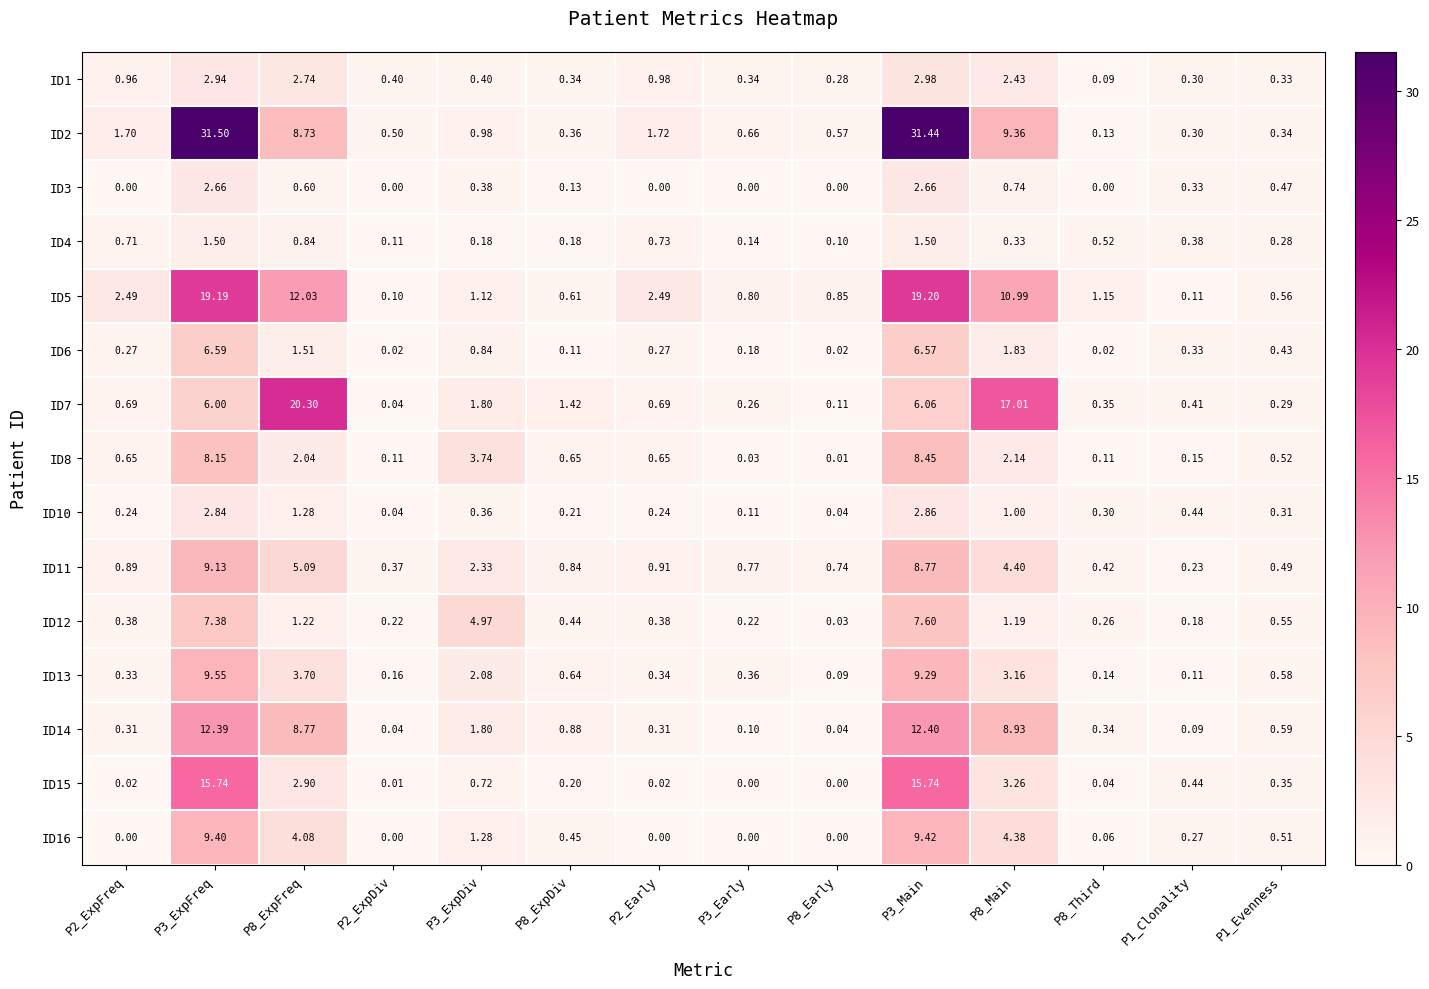

Is the value of ID15 at P3_Main greater than the value of ID16 at P8_Early?

Yes